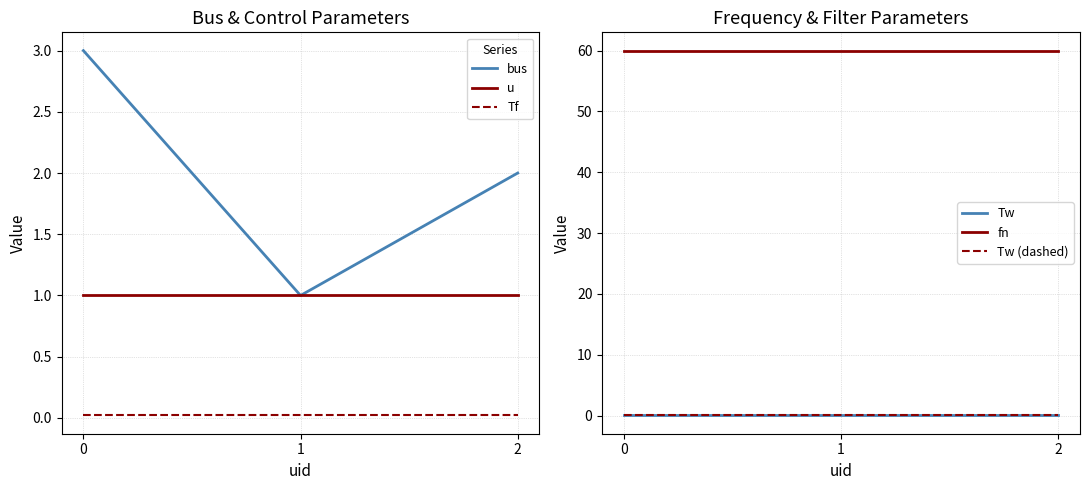

True or false: Tw has a value of 0.0 at 0.

True